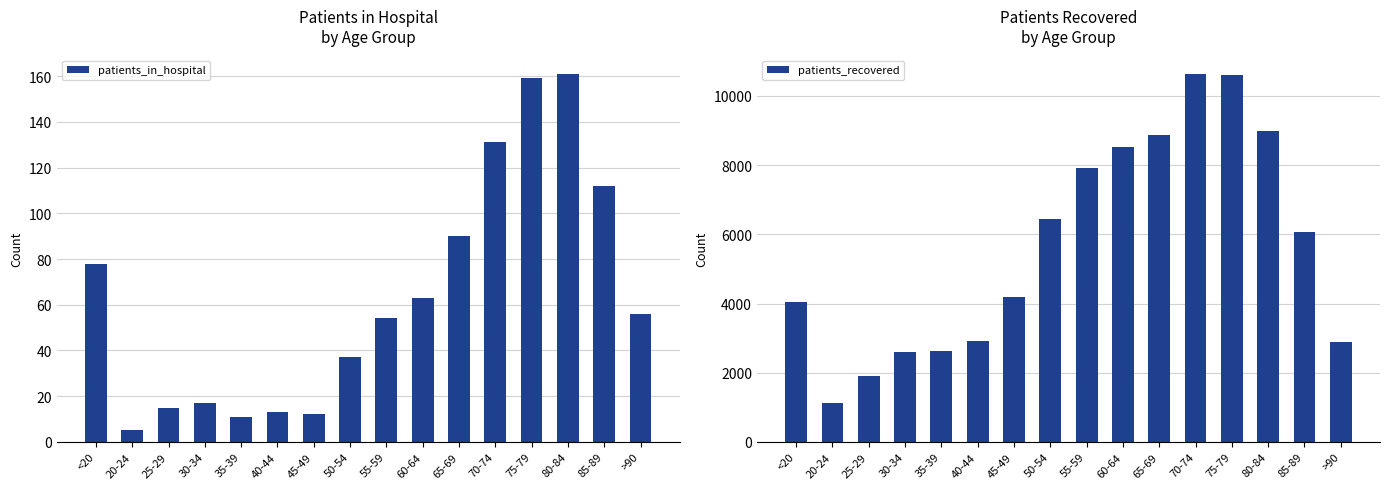

What position from the right is 45-49?

10